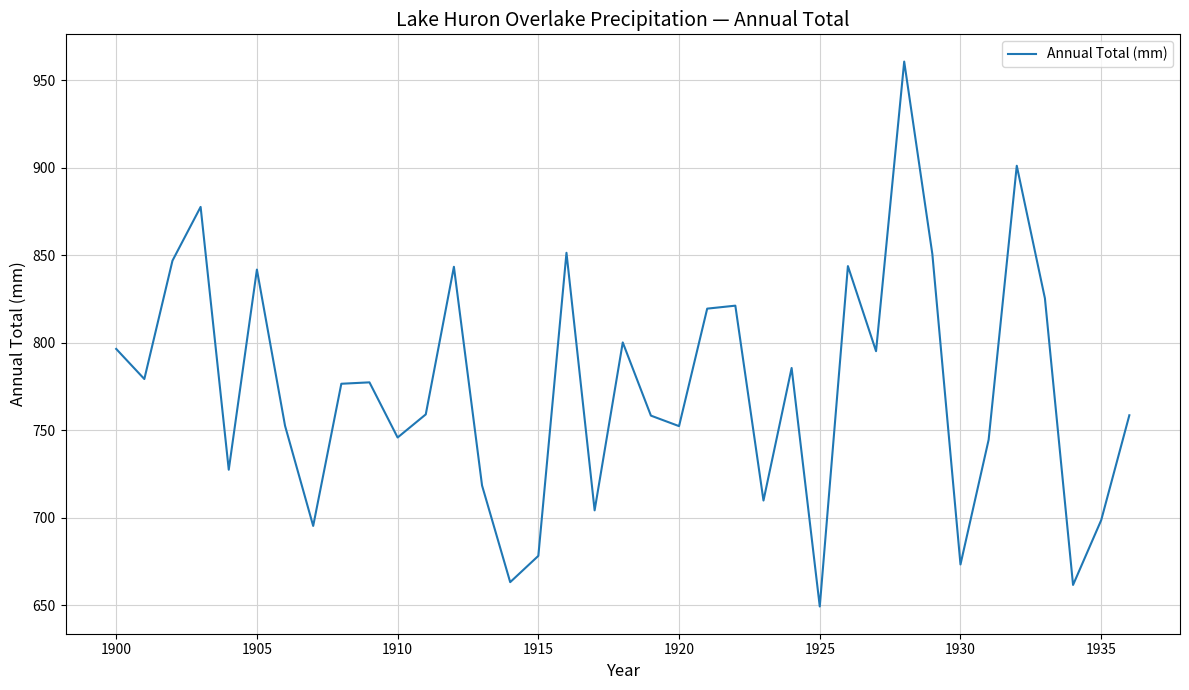

True or false: there are more than 0 points higher than both neighbors.

True